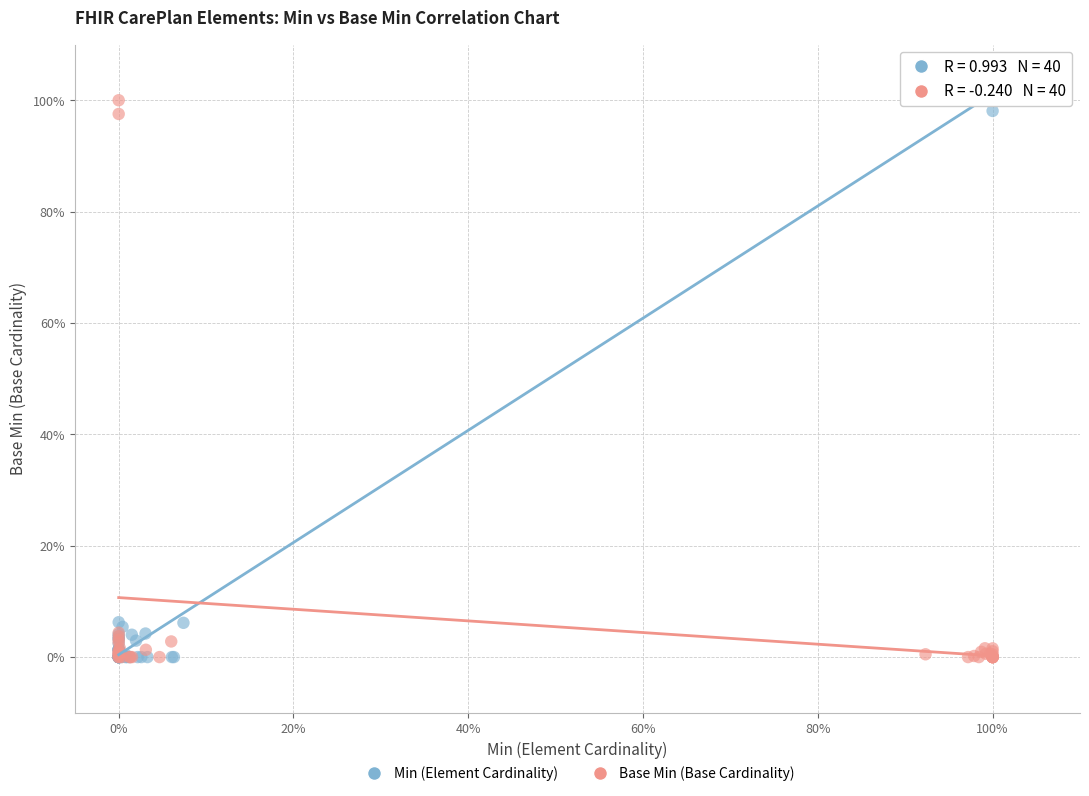

What are all the series names shown in the legend?

Min (Element Cardinality), Base Min (Base Cardinality)